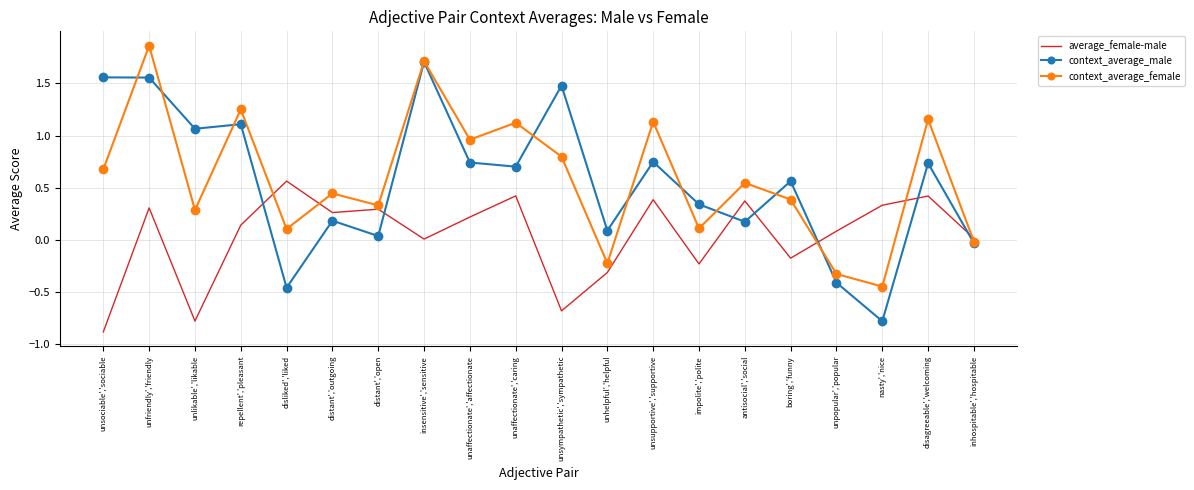

Which series has the largest range (max minus min)?

context_average_male